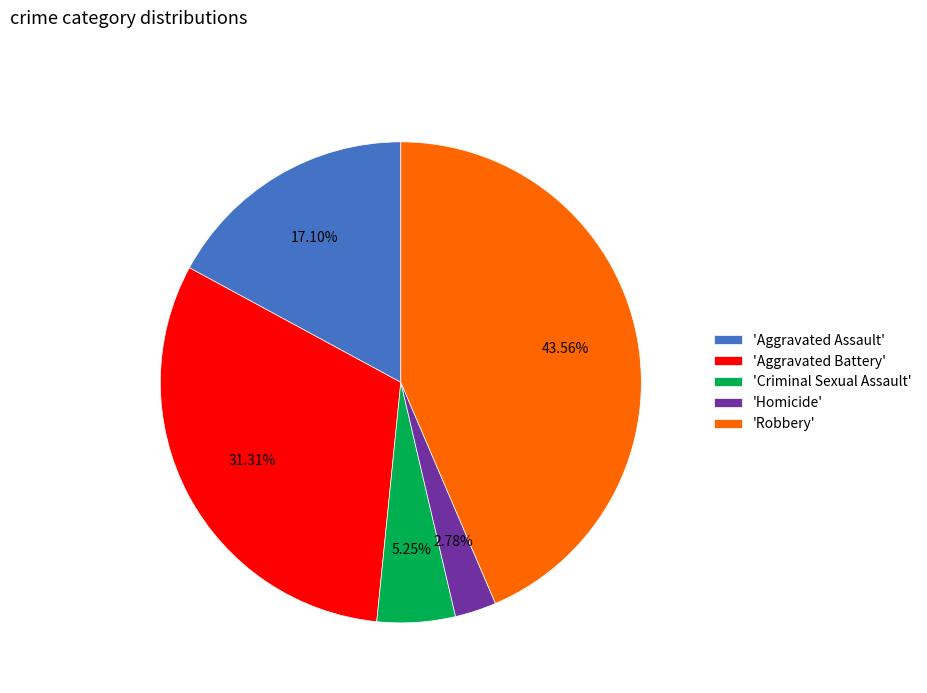

Is there any slice that represents more than half of the pie?

No